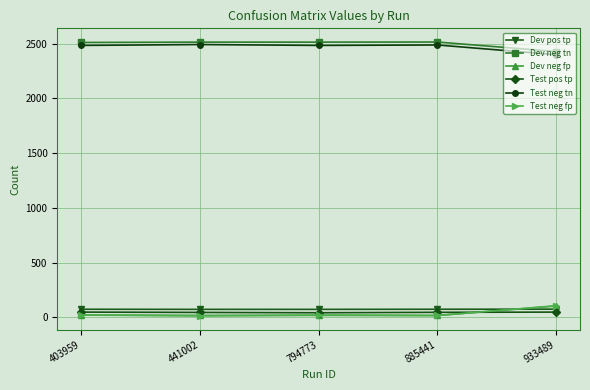

After their last crossing, which series has the higher values: Test neg fp or Dev pos tp?

Test neg fp